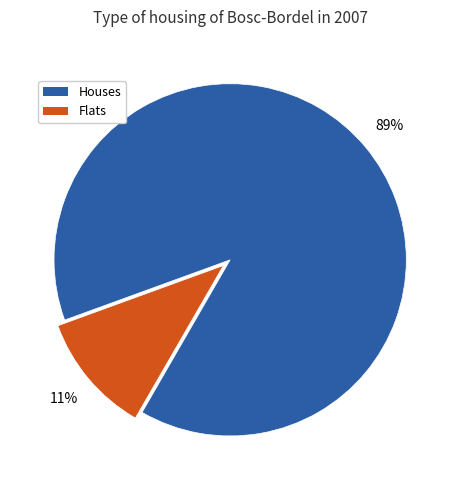

To the nearest percent, what portion does Flats represent?

11%